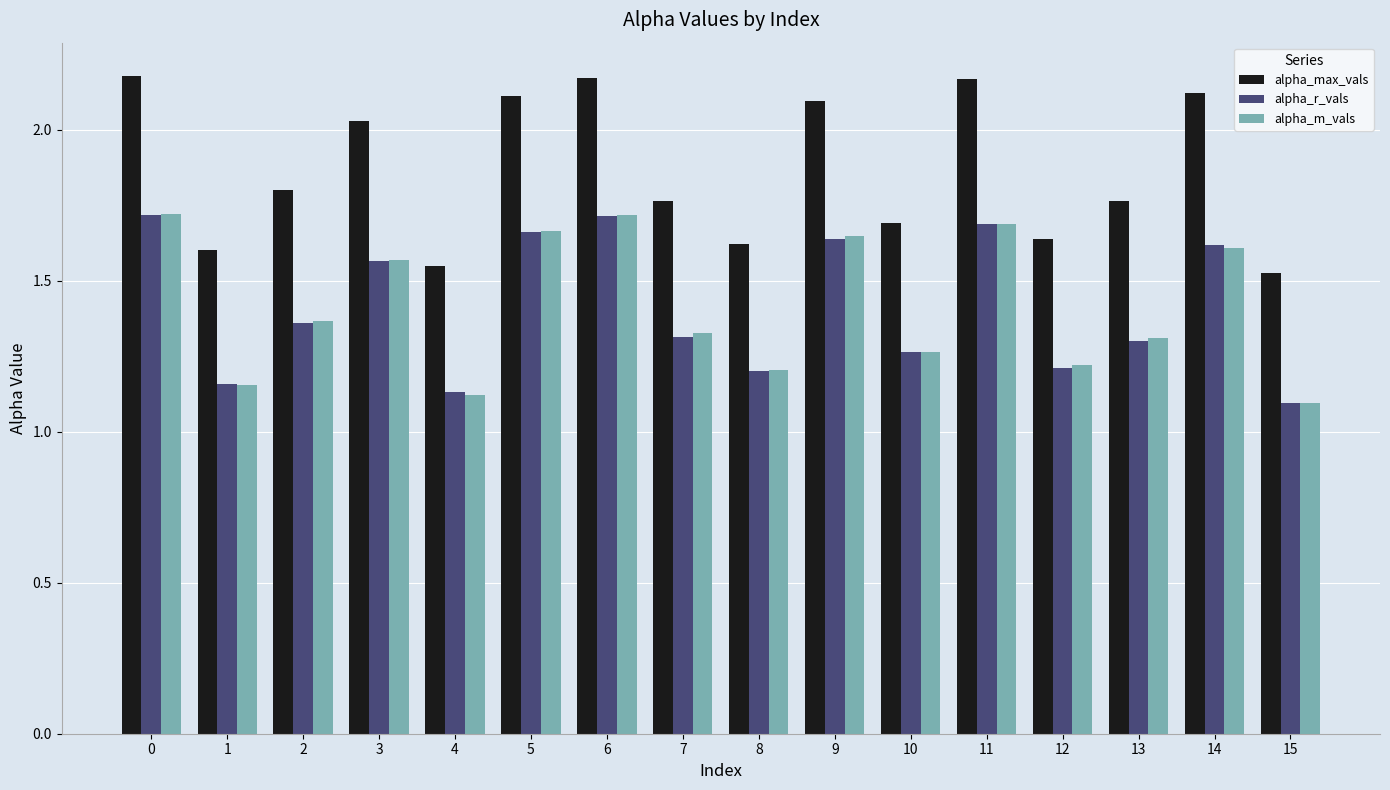

Is it true that alpha_r_vals equals 1.3 at 13?

True